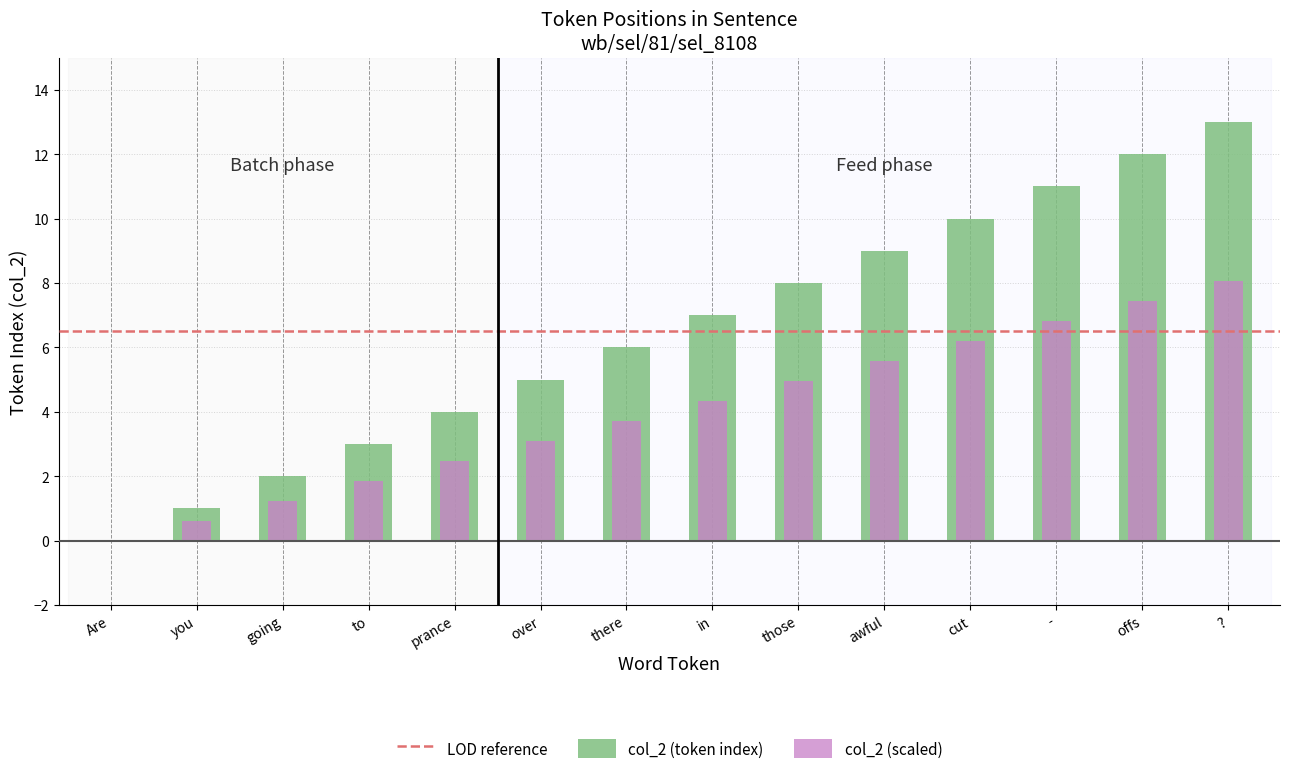

Is it true that the value at prance is 4?

True